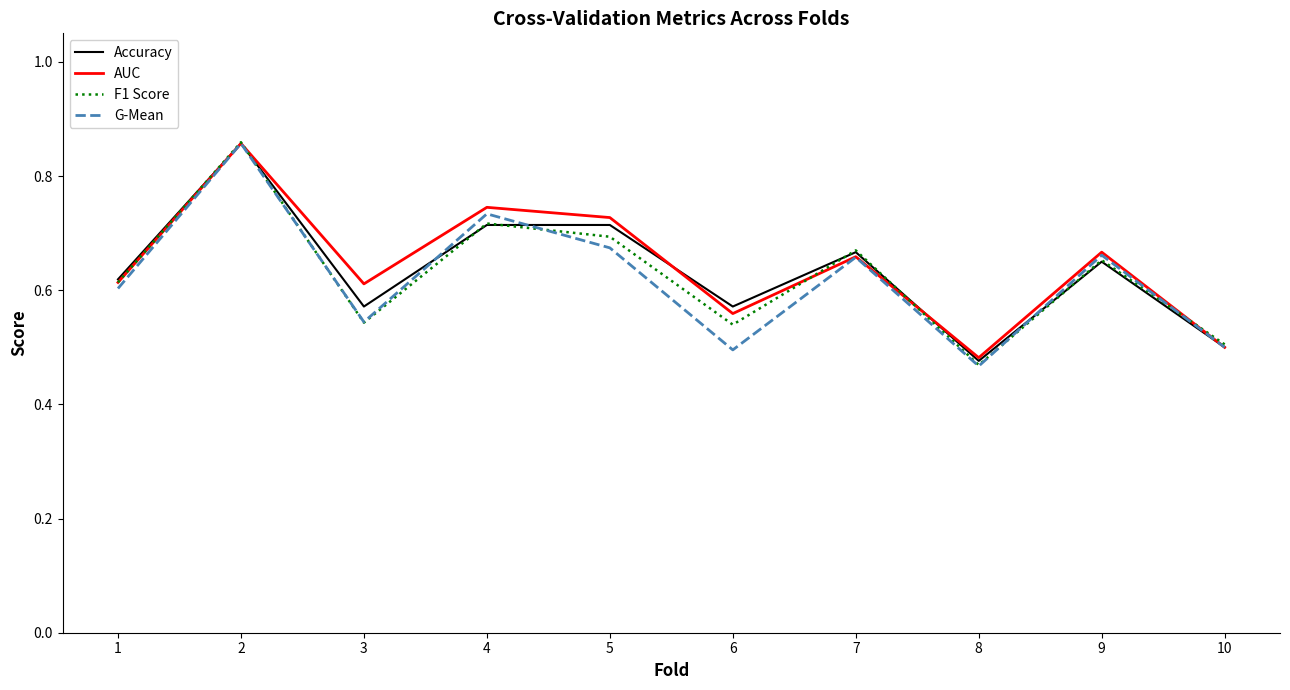

How many interior local peaks does the AUC series have?

4